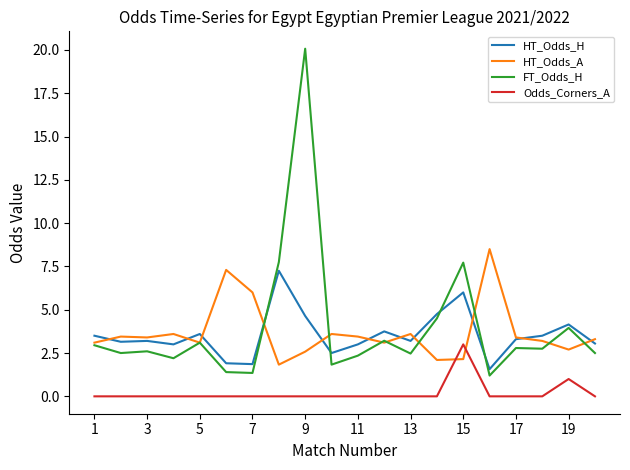

True or false: HT_Odds_H and Odds_Corners_A cross at least once.

False